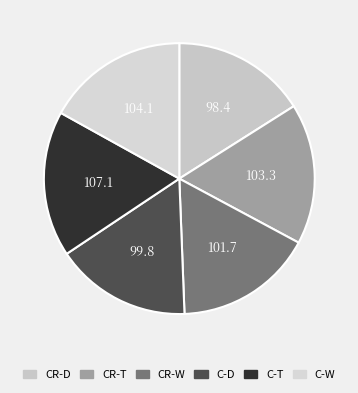

What is the largest slice in the pie chart?

city transit